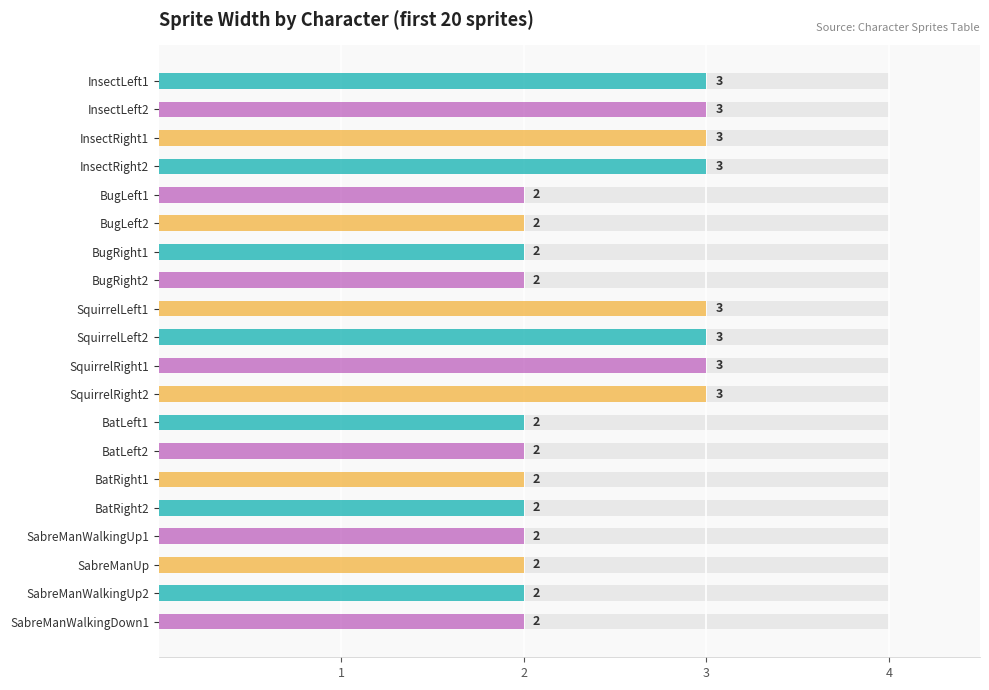

Between BugRight1 and InsectLeft2, which is larger?

InsectLeft2